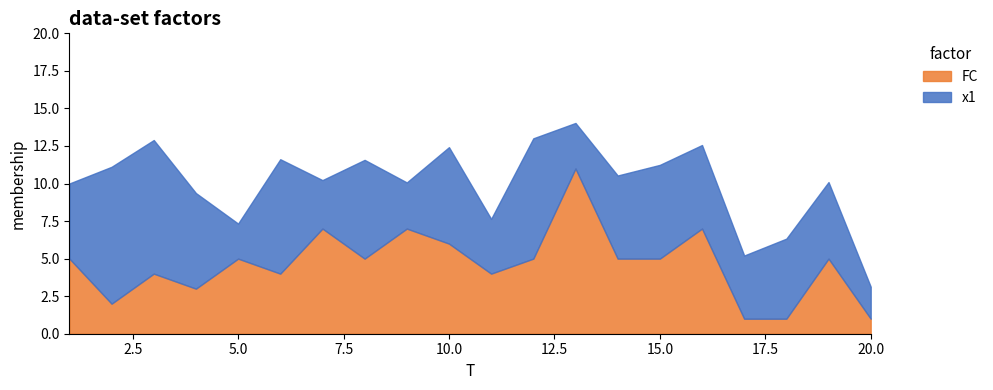

Reading left to right, what are all the values shown in this chart?

x1: 1=5.0	2=9.1	3=8.9	4=6.4	5=2.3	6=7.6	7=3.2	8=6.6	9=3.1	10=6.4	11=3.6	12=8.0	13=3.0	14=5.5	15=6.2	16=5.6	17=4.2	18=5.3	19=5.1	20=2.1
FC: 1=5.0	2=2.0	3=4.0	4=3.0	5=5.0	6=4.0	7=7.0	8=5.0	9=7.0	10=6.0	11=4.0	12=5.0	13=11.0	14=5.0	15=5.0	16=7.0	17=1.0	18=1.0	19=5.0	20=1.0